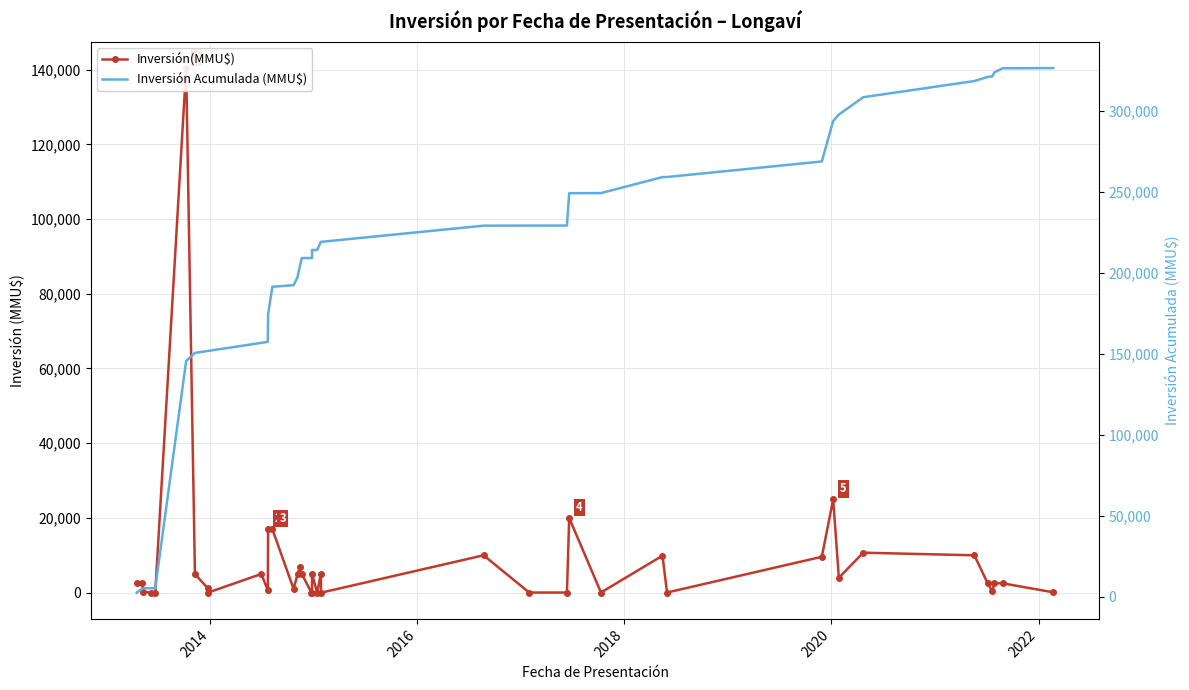

What is the value of the Inversión Acumulada (MMU$) point at the 13th from the left?

191475